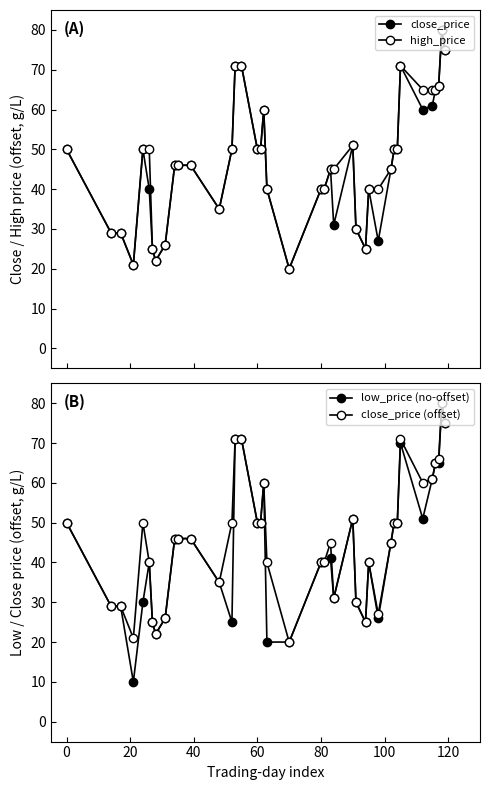

At how many categories does at least one series exceed 70?

5